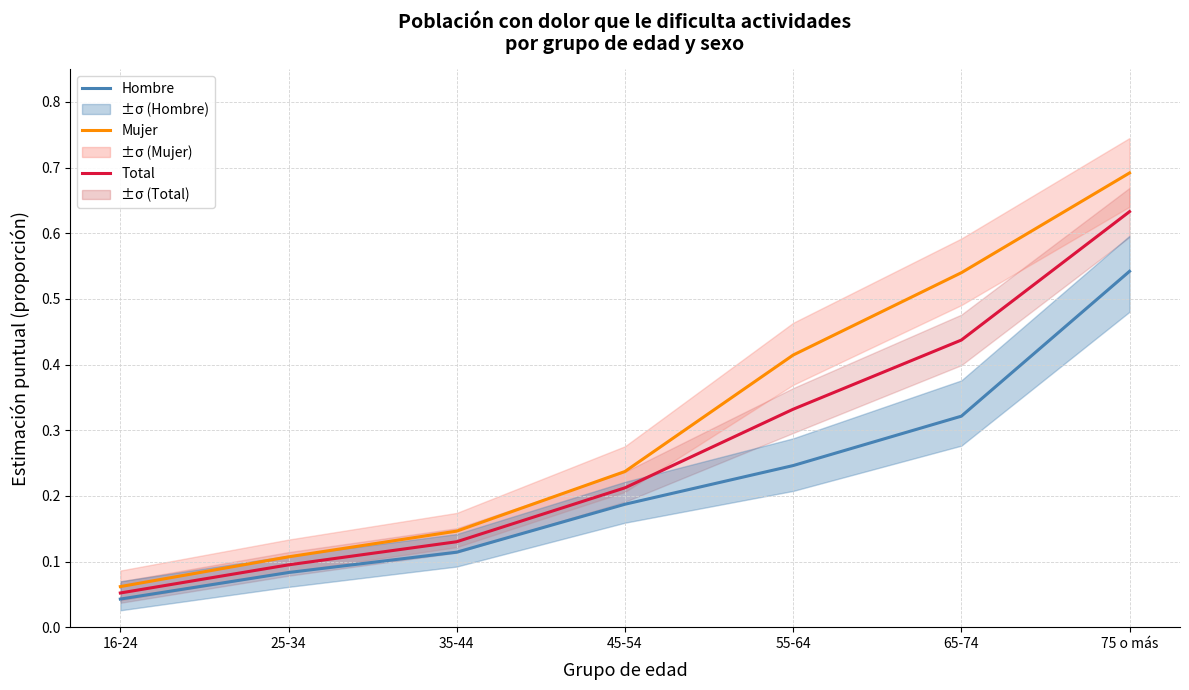

What is the label of the 4th point from the right?

45-54